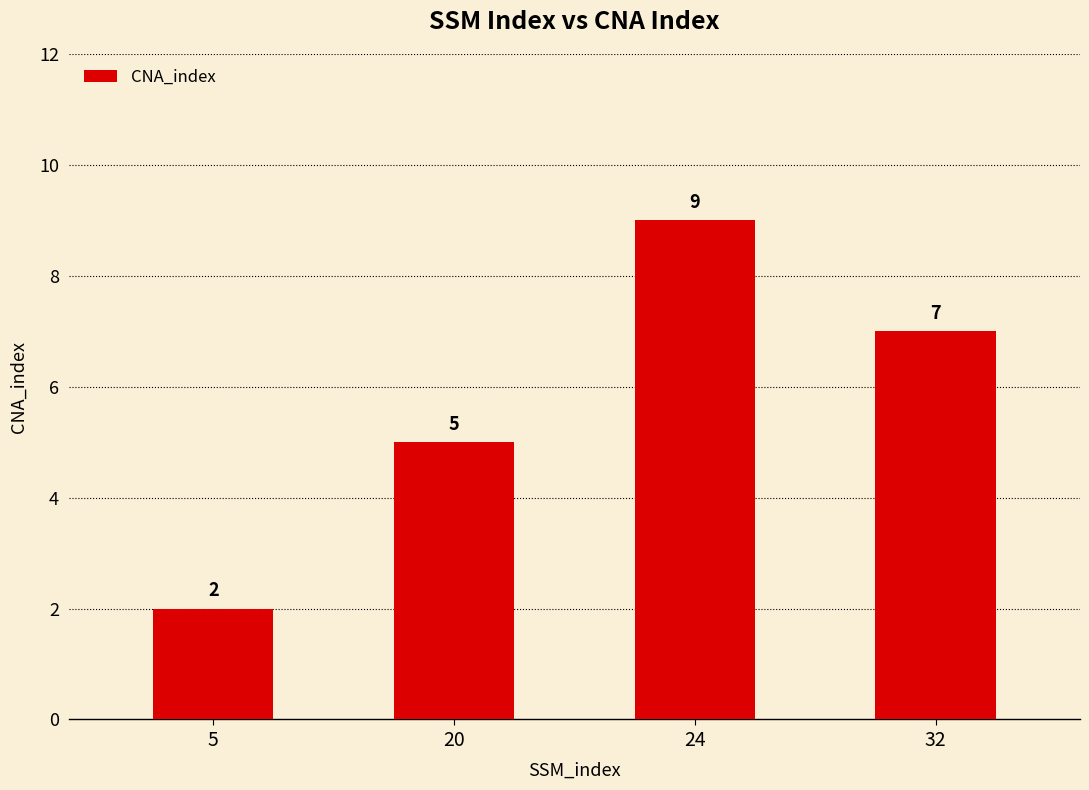

How many bars are there in total?

4